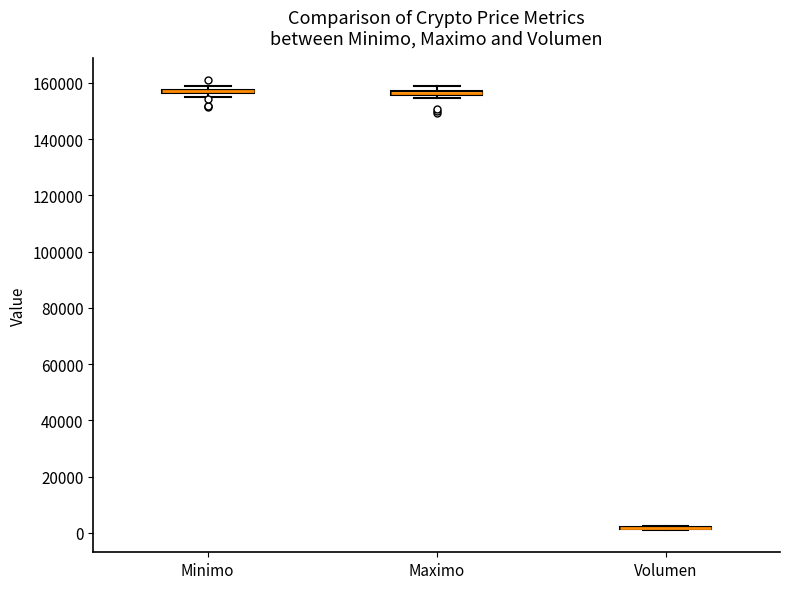

Where is the lower edge of the box for Minimo on the y-axis? The values are not printed on the chart, so give them approximately, as read against the axis.

156000